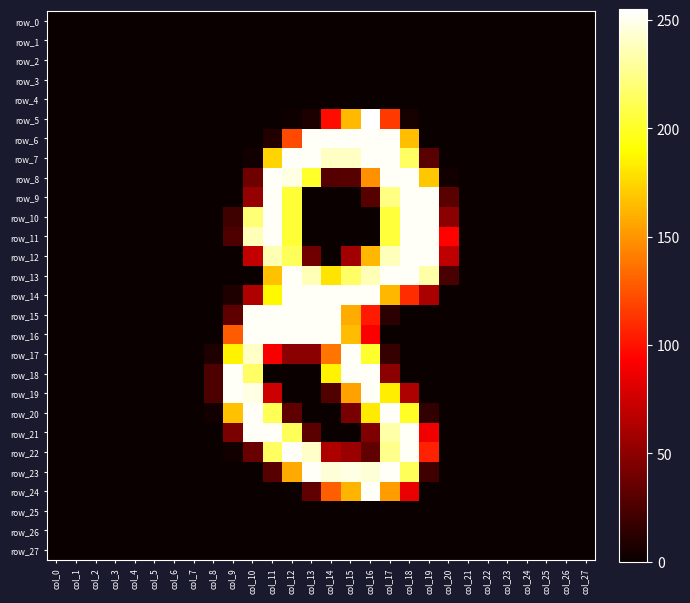

Reading left to right, extract all data points from this chart.

row_0: 0	0	0	0	0	0	0	0	0	0	0	0	0	0	0	0	0	0	0	0	0	0	0	0	0	0	0	0
row_1: 0	0	0	0	0	0	0	0	0	0	0	0	0	0	0	0	0	0	0	0	0	0	0	0	0	0	0	0
row_2: 0	0	0	0	0	0	0	0	0	0	0	0	0	0	0	0	0	0	0	0	0	0	0	0	0	0	0	0
row_3: 0	0	0	0	0	0	0	0	0	0	0	0	0	0	0	0	0	0	0	0	0	0	0	0	0	0	0	0
row_4: 0	0	0	0	0	0	0	0	0	0	0	0	0	0	0	0	0	0	0	0	0	0	0	0	0	0	0	0
row_5: 0	0	0	0	0	0	0	0	0	0	0	0	2	7	98	164	255	115	5	0	0	0	0	0	0	0	0	0
row_6: 0	0	0	0	0	0	0	0	0	0	0	9	121	253	253	253	253	253	166	0	0	0	0	0	0	0	0	0
row_7: 0	0	0	0	0	0	0	0	0	0	3	174	253	253	240	240	253	253	215	30	0	0	0	0	0	0	0	0
row_8: 0	0	0	0	0	0	0	0	0	0	38	253	248	201	28	29	148	253	253	169	3	0	0	0	0	0	0	0
row_9: 0	0	0	0	0	0	0	0	0	0	53	253	204	0	0	0	29	224	253	253	30	0	0	0	0	0	0	0
row_10: 0	0	0	0	0	0	0	0	0	20	220	253	204	0	0	0	0	205	253	253	49	0	0	0	0	0	0	0
row_11: 0	0	0	0	0	0	0	0	0	26	237	253	204	0	0	0	0	205	253	253	94	0	0	0	0	0	0	0
row_12: 0	0	0	0	0	0	0	0	0	0	70	236	213	39	0	58	163	238	253	253	69	0	0	0	0	0	0	0
row_13: 0	0	0	0	0	0	0	0	0	0	0	167	253	237	180	216	237	253	253	233	24	0	0	0	0	0	0	0
row_14: 0	0	0	0	0	0	0	0	0	8	63	188	253	253	253	253	253	163	110	61	0	0	0	0	0	0	0	0
row_15: 0	0	0	0	0	0	0	0	0	32	253	253	253	253	253	159	103	12	0	0	0	0	0	0	0	0	0	0
row_16: 0	0	0	0	0	0	0	0	0	128	253	253	253	253	253	165	92	0	0	0	0	0	0	0	0	0	0	0
row_17: 0	0	0	0	0	0	0	0	8	186	241	91	49	49	138	253	202	16	0	0	0	0	0	0	0	0	0	0
row_18: 0	0	0	0	0	0	0	0	25	253	216	0	0	0	186	253	253	49	0	0	0	0	0	0	0	0	0	0
row_19: 0	0	0	0	0	0	0	0	25	253	248	74	0	0	27	155	253	184	62	0	0	0	0	0	0	0	0	0
row_20: 0	0	0	0	0	0	0	0	3	167	253	212	32	0	0	42	183	253	200	15	0	0	0	0	0	0	0	0
row_21: 0	0	0	0	0	0	0	0	0	43	253	253	213	31	0	0	44	233	253	88	0	0	0	0	0	0	0	0
row_22: 0	0	0	0	0	0	0	0	0	3	36	215	253	241	63	55	33	226	253	106	0	0	0	0	0	0	0	0
row_23: 0	0	0	0	0	0	0	0	0	0	0	29	158	253	245	248	245	253	213	20	0	0	0	0	0	0	0	0
row_24: 0	0	0	0	0	0	0	0	0	0	0	0	1	33	129	162	253	153	85	0	0	0	0	0	0	0	0	0
row_25: 0	0	0	0	0	0	0	0	0	0	0	0	0	0	0	0	0	0	0	0	0	0	0	0	0	0	0	0
row_26: 0	0	0	0	0	0	0	0	0	0	0	0	0	0	0	0	0	0	0	0	0	0	0	0	0	0	0	0
row_27: 0	0	0	0	0	0	0	0	0	0	0	0	0	0	0	0	0	0	0	0	0	0	0	0	0	0	0	0